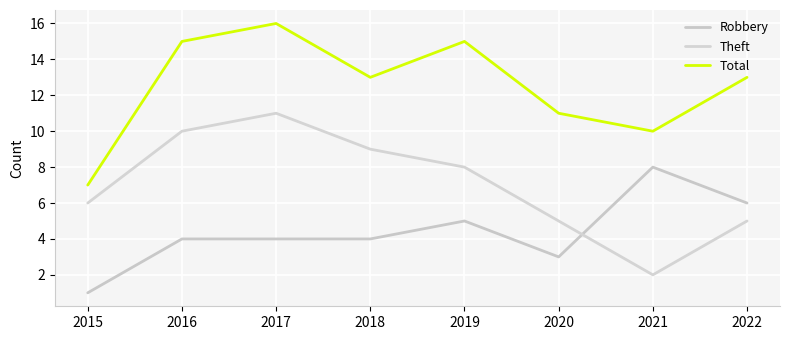

True or false: Robbery has a value of 1 at 2015.

True